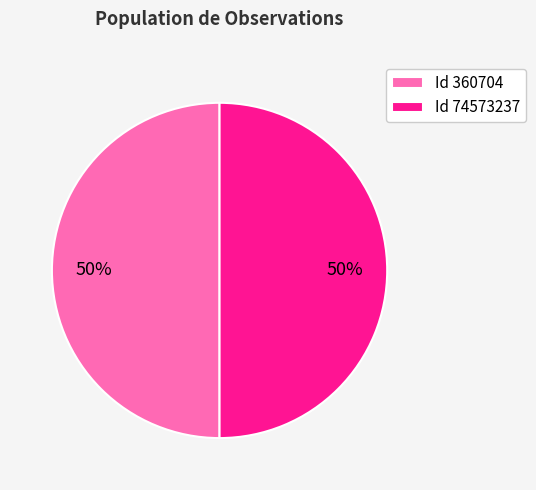

To the nearest percent, what portion does Id 74573237 represent?

50%